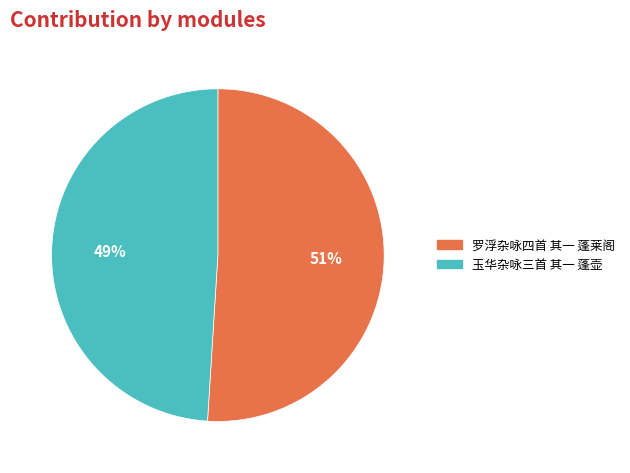

What is the ratio of the value at 玉华杂咏三首 其一 蓬壶 to the value at 罗浮杂咏四首 其一 蓬莱阁?

1.0